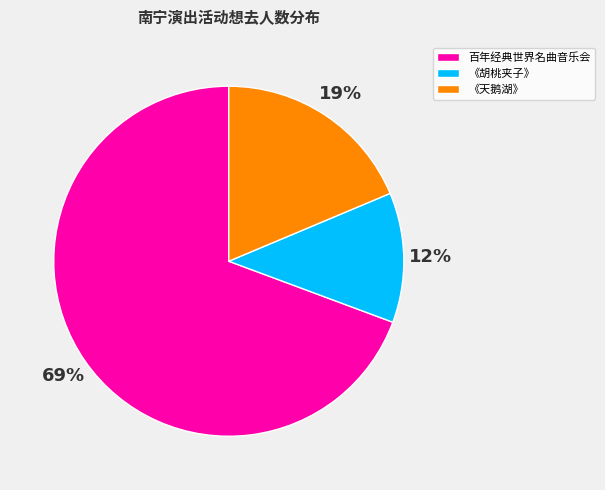

What is the largest slice in the pie chart?

百年经典世界名曲音乐会